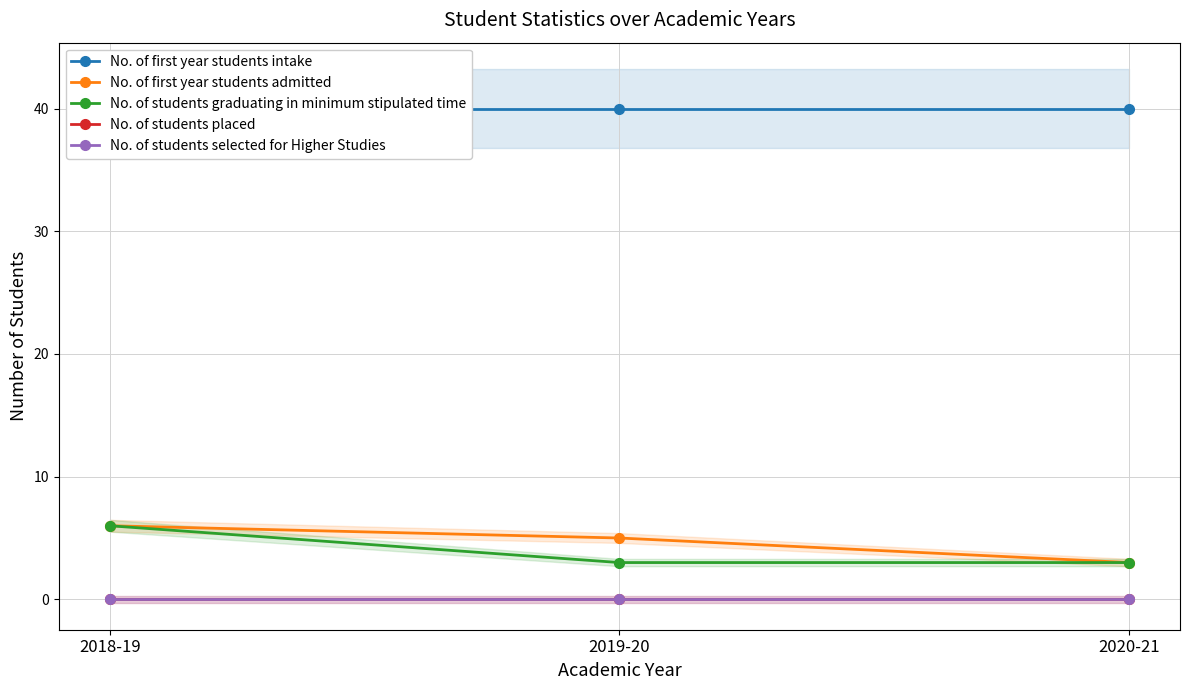

Which series has the widest spread of values?

No. of first year students admitted